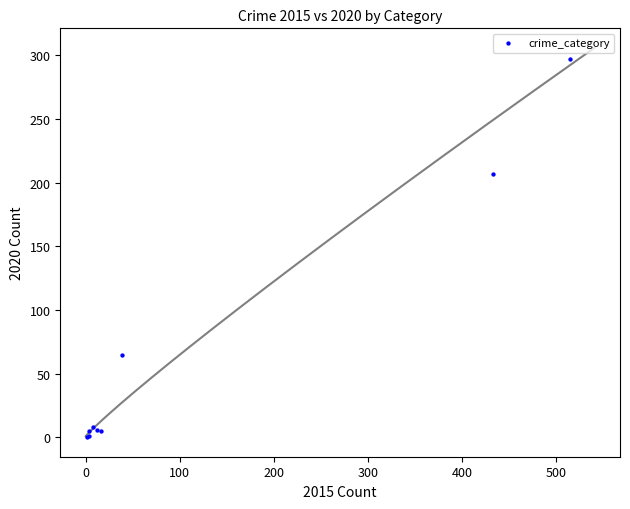

What Y value in the scatter plot is closest to 148?

207